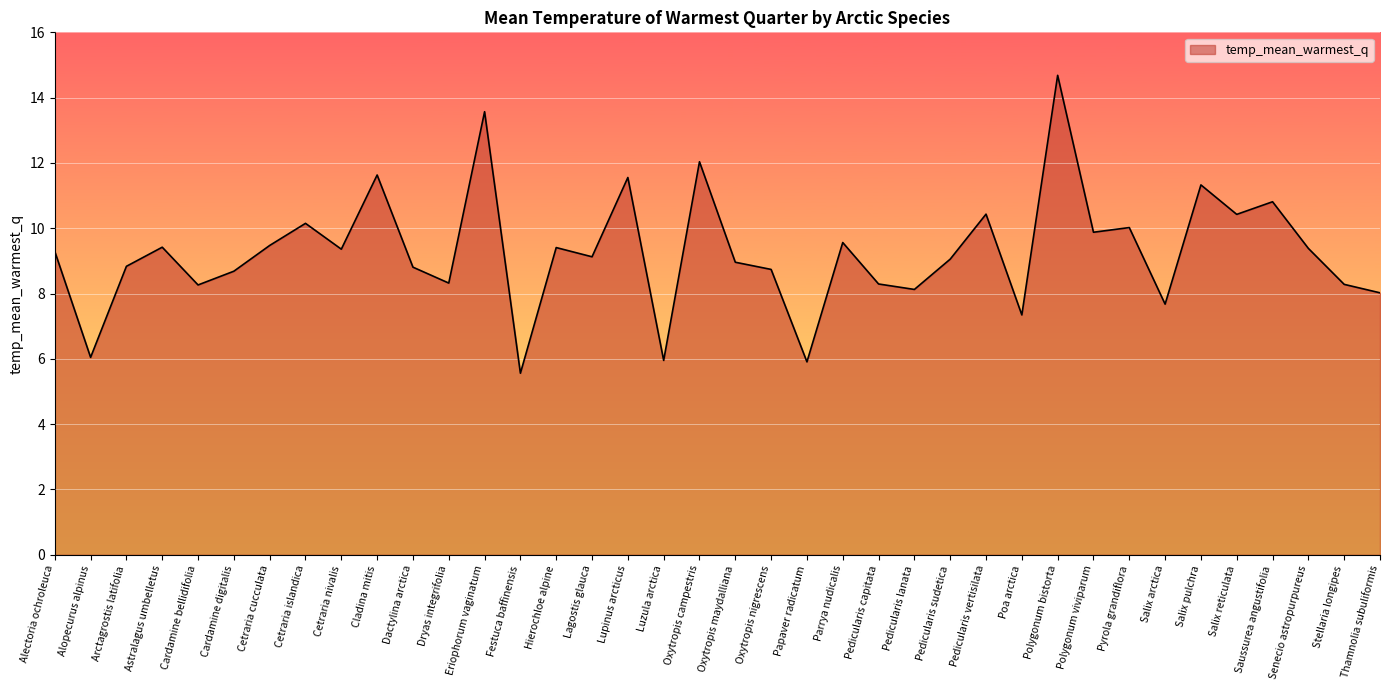

How many interior local peaks (higher than both neighbors) does the data have?

13